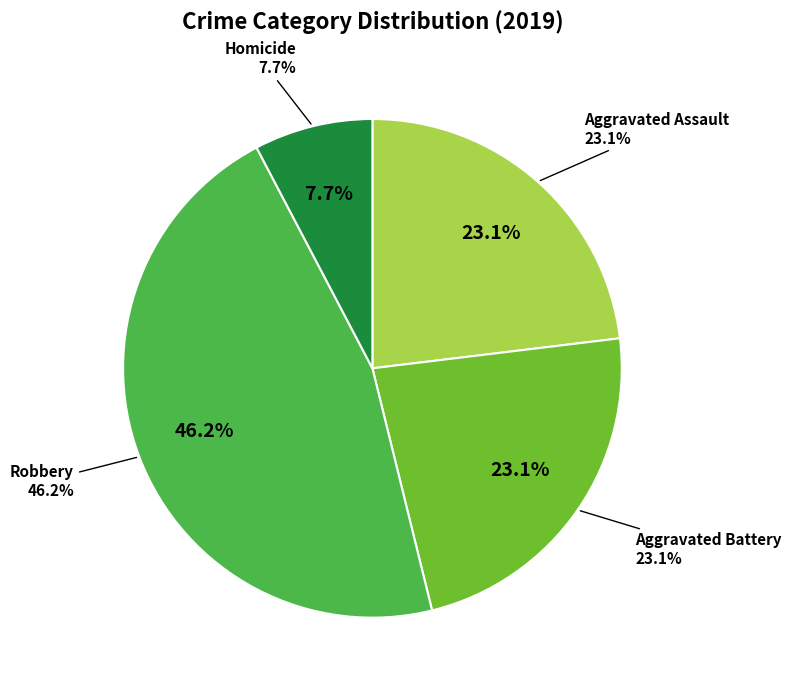

Between Aggravated Assault and Robbery, which is larger?

Robbery